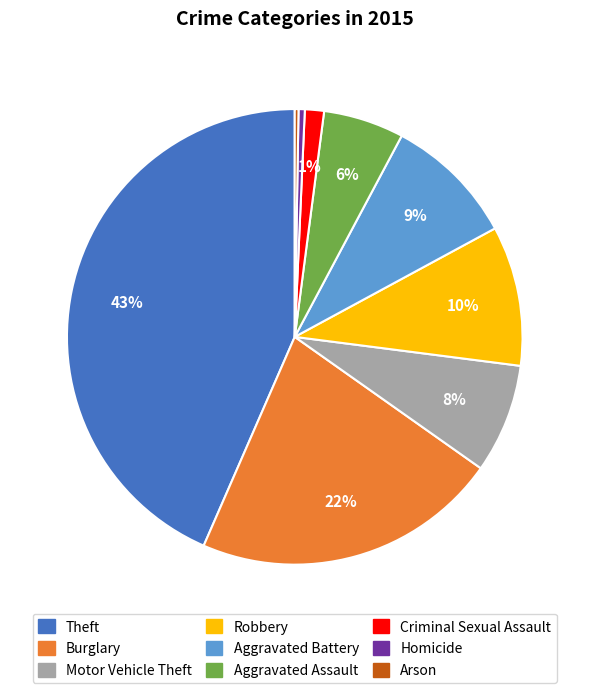

Which has a higher value, Homicide or Aggravated Battery?

Aggravated Battery